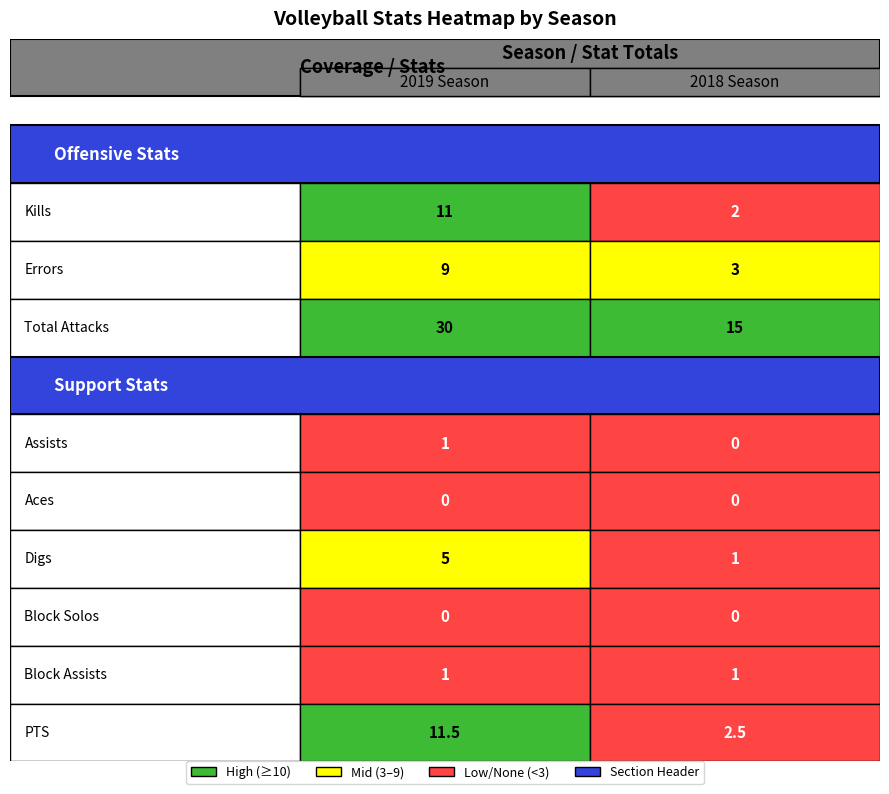

Reading left to right, list all the values displayed in this chart.

2019 Season: 11.0	9.0	30.0	1.0	0.0	5.0	0.0	1.0	11.5
2018 Season: 2.0	3.0	15.0	0.0	0.0	1.0	0.0	1.0	2.5